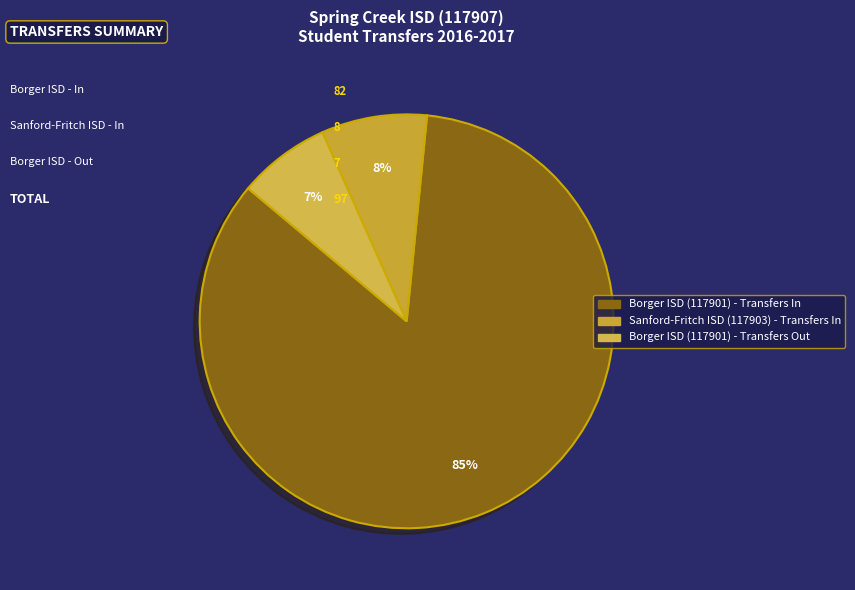

Approximately how many times larger is the value at Borger ISD (117901) - Transfers In compared to Sanford-Fritch ISD (117903) - Transfers In?

10.2